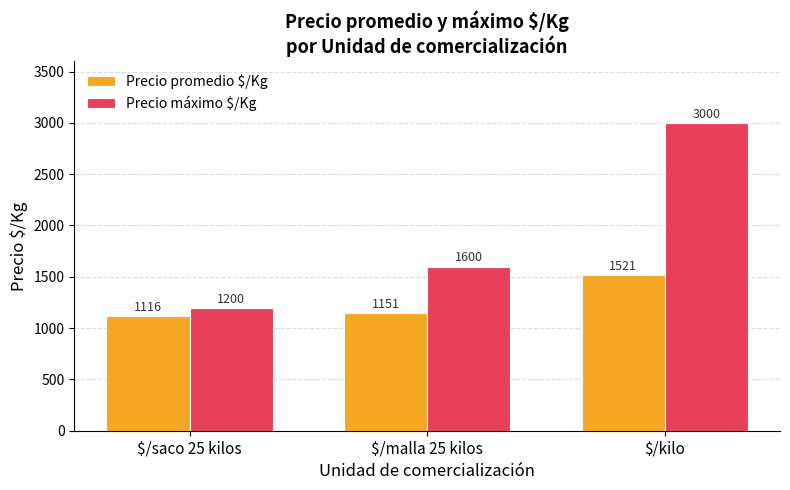

What position from the right is $/kilo?

1